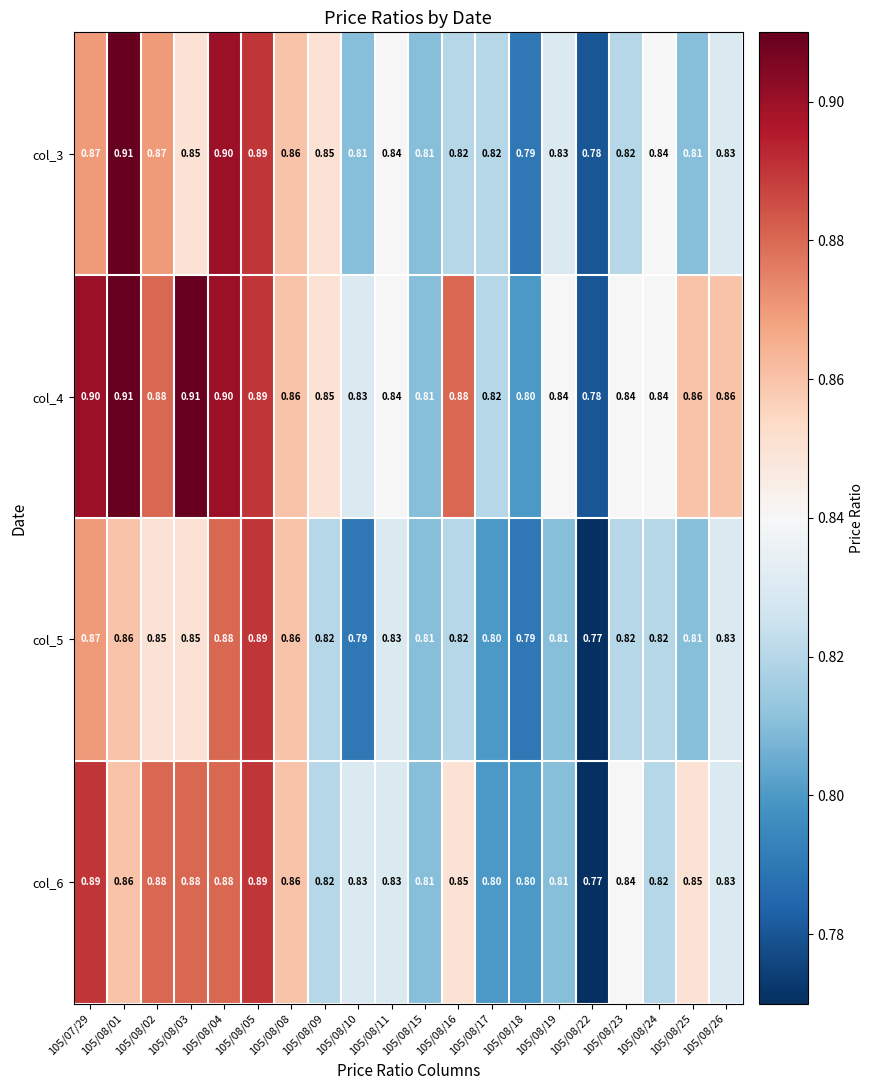

Is the value of col_6 at 105/08/04 greater than the value of col_5 at 105/08/22?

Yes